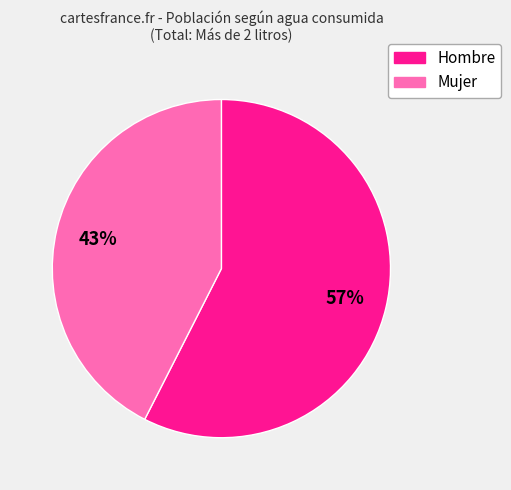

Between Mujer and Hombre, which is larger?

Hombre